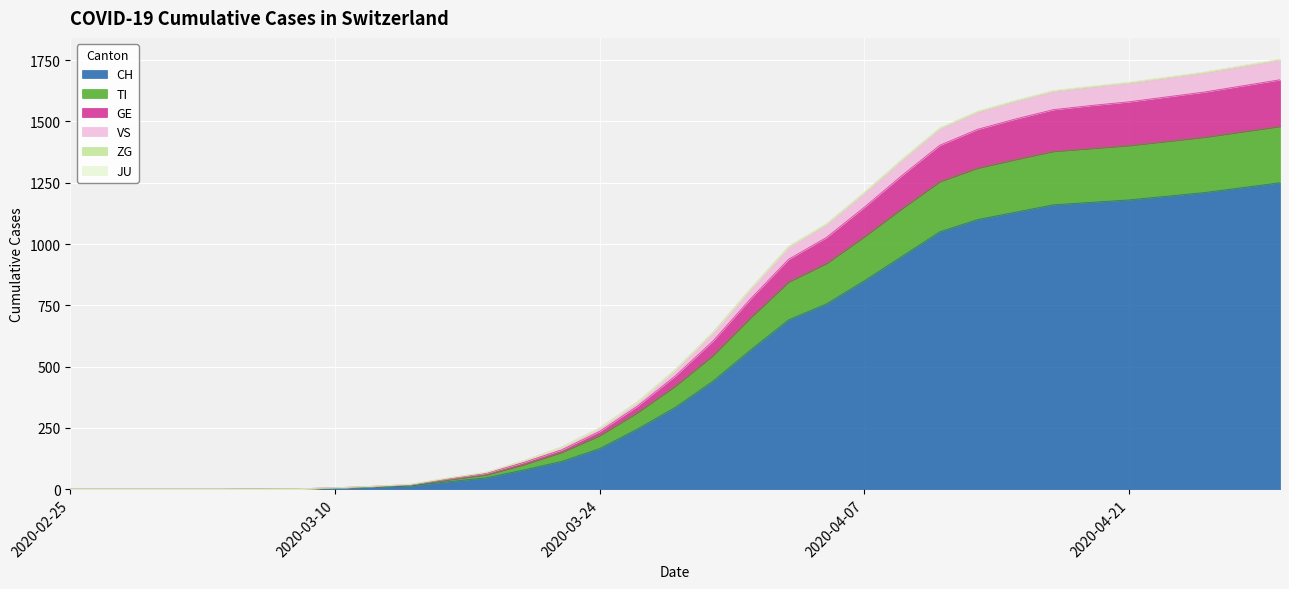

The GE series shows 99 at 2020-03-22. True or false?

False